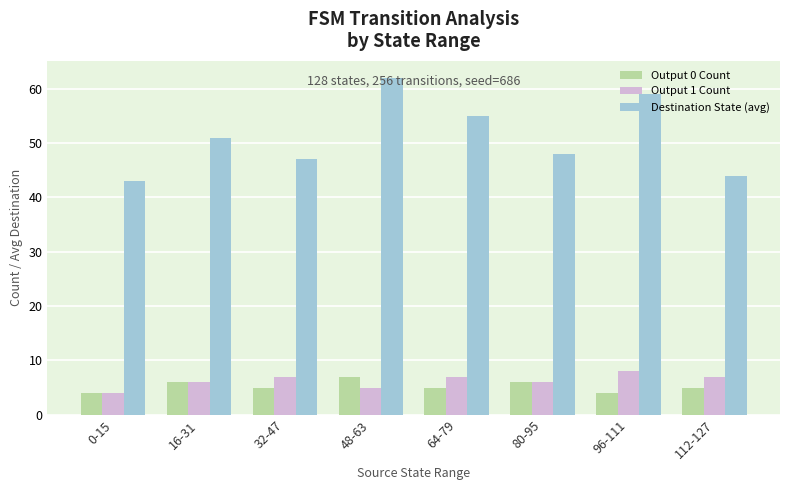

How many groups of bars are there?

8